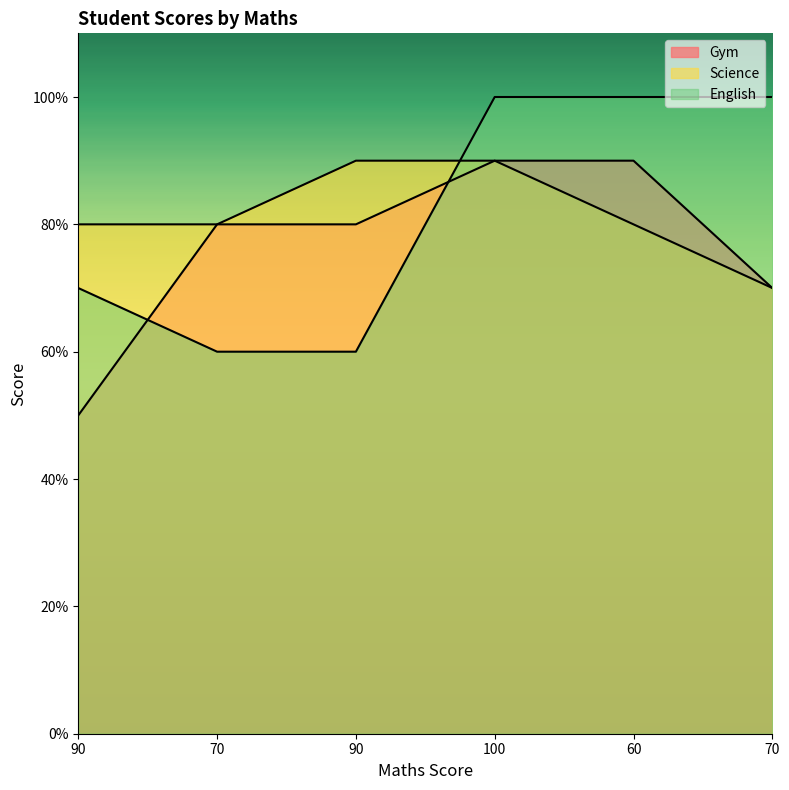

Does the chart display data point markers on the line(s)?

No